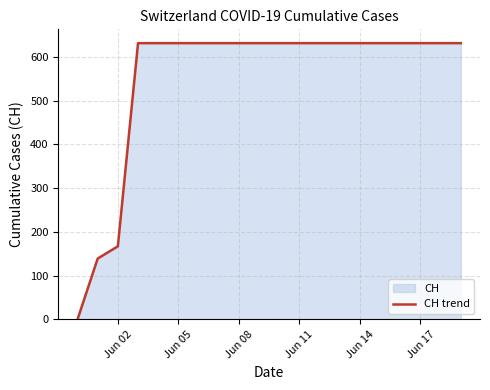

What is the greatest value displayed?

631